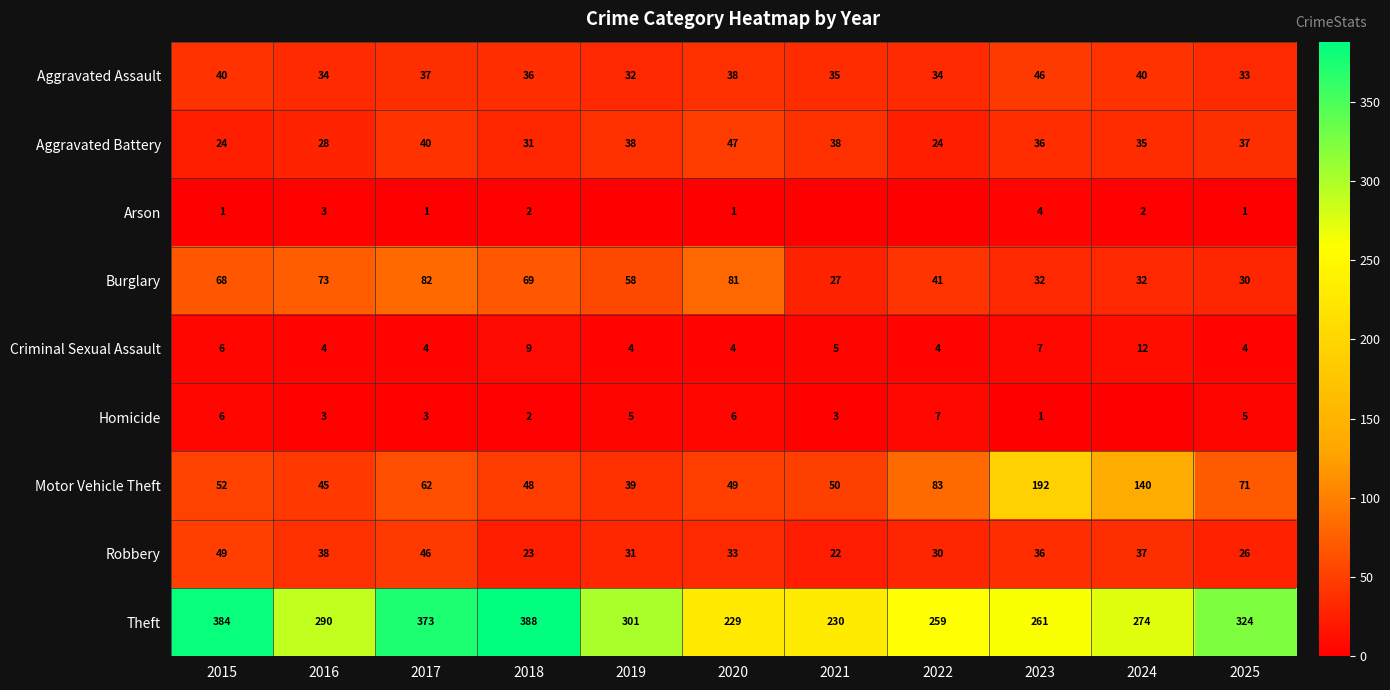

What value does the Aggravated Assault series have at 2018, to the nearest 10?

40